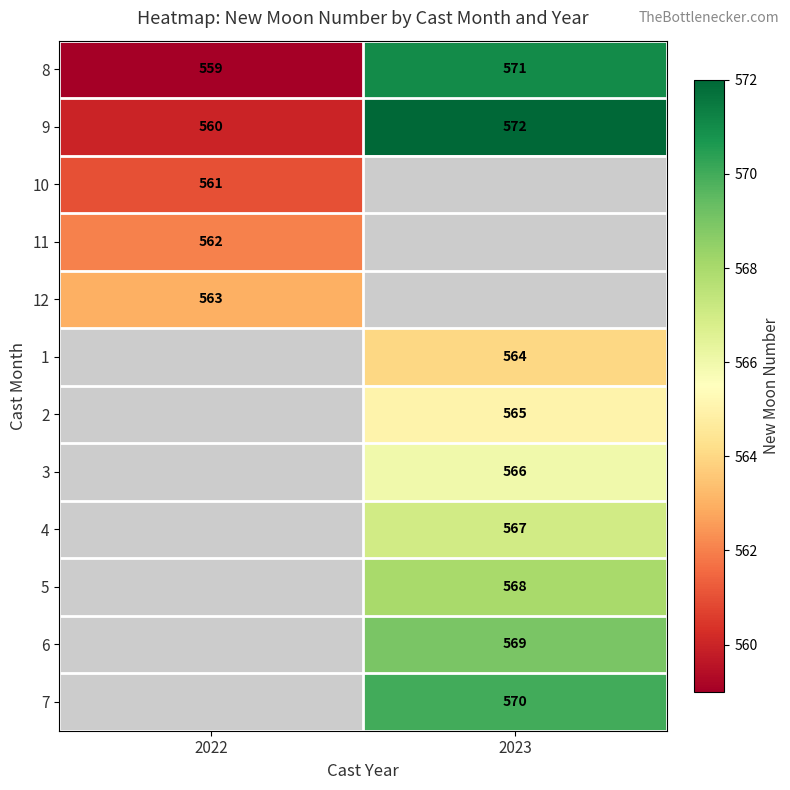

The value of 8 at 2023 is 819.7. True or false?

False